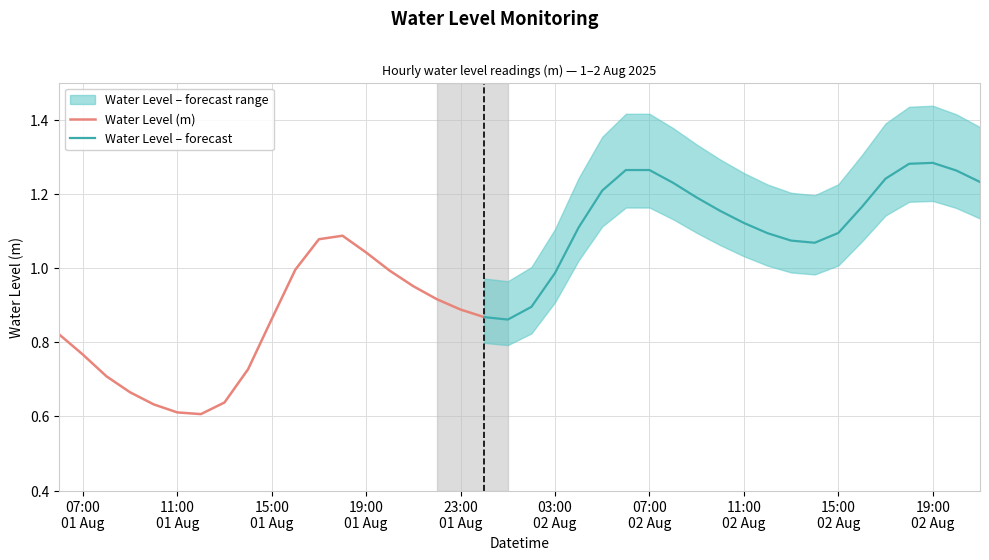

Where is the first local minimum?

2025-08-01 12:00:00